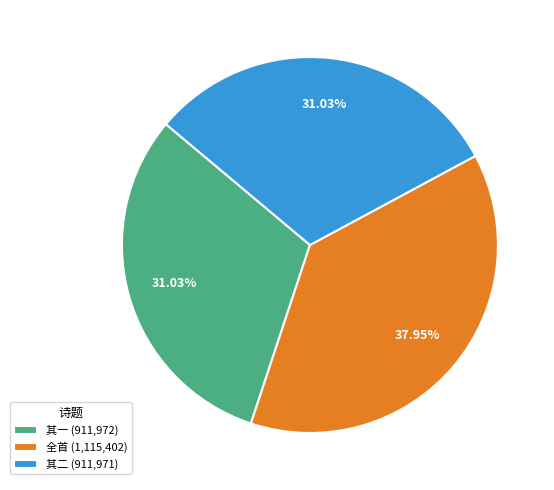

Is the sum of 其一 (911,972) and 全首 (1,115,402) greater than half?

Yes